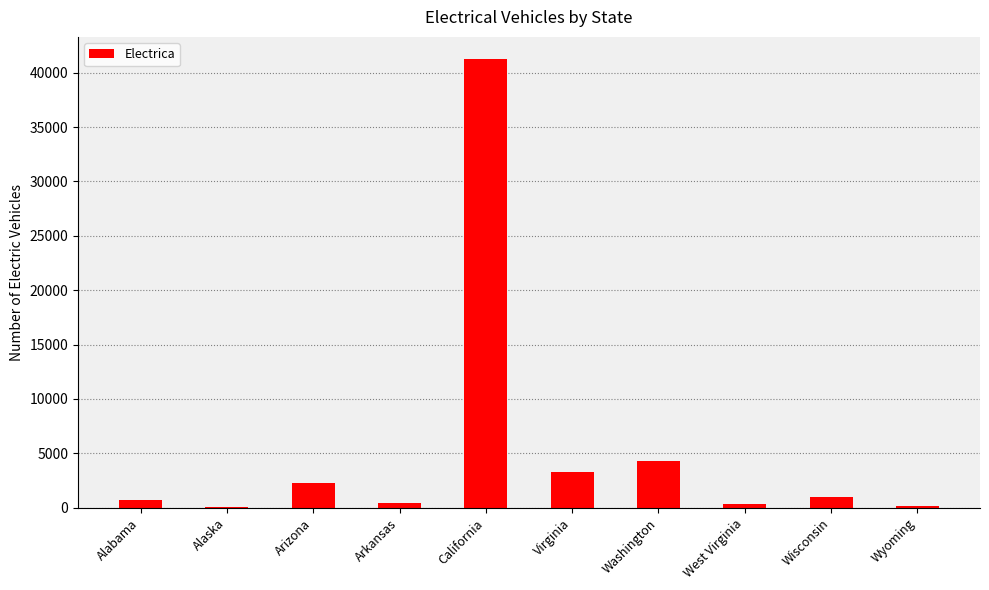

What is the sum of the values at Arizona and Washington?

6584